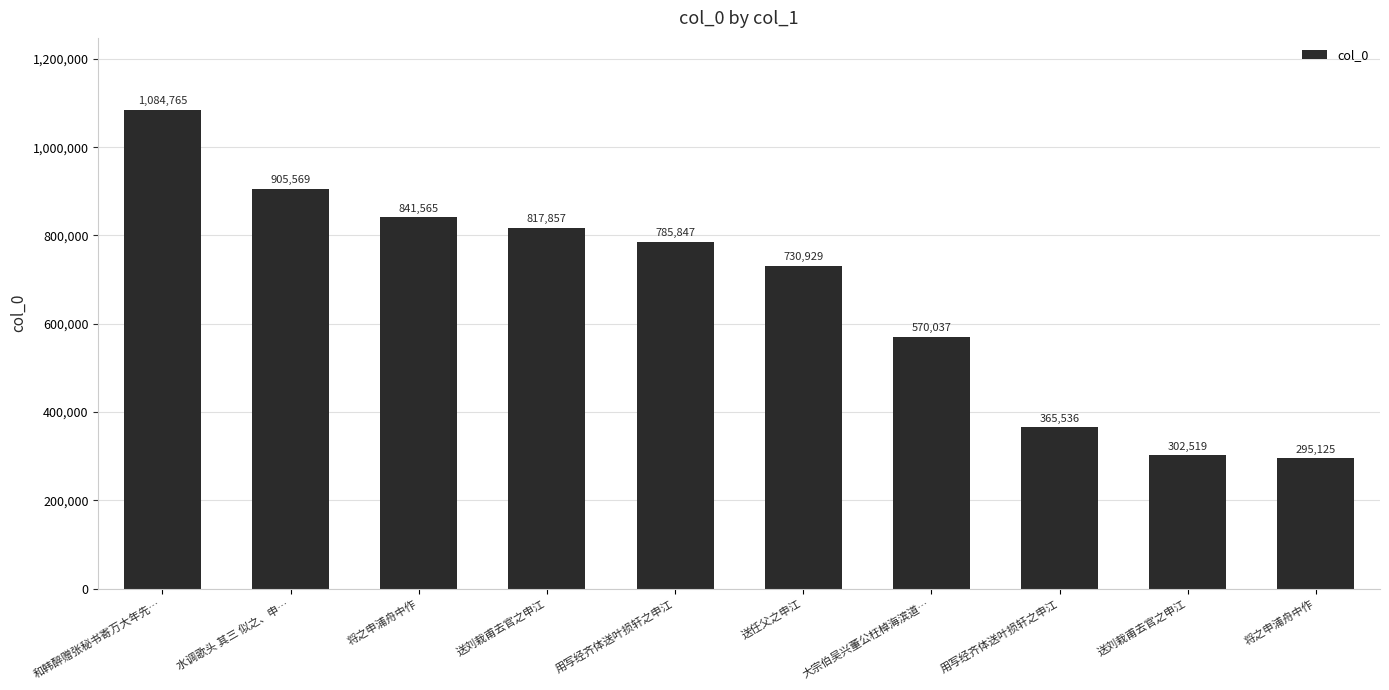

Where does the data first go above 785847?

和韩醉赠张秘书寄万大年先…